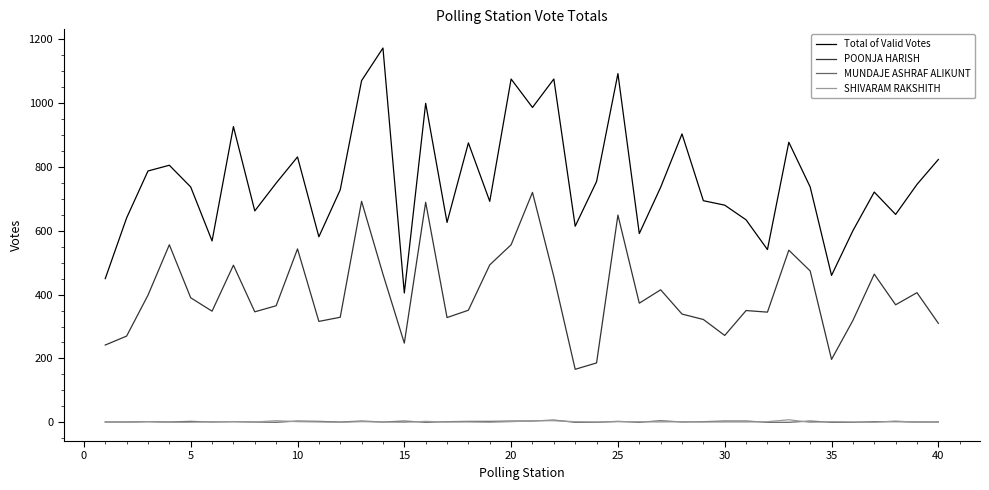

Which series has the largest total across all categories?

Total of Valid Votes